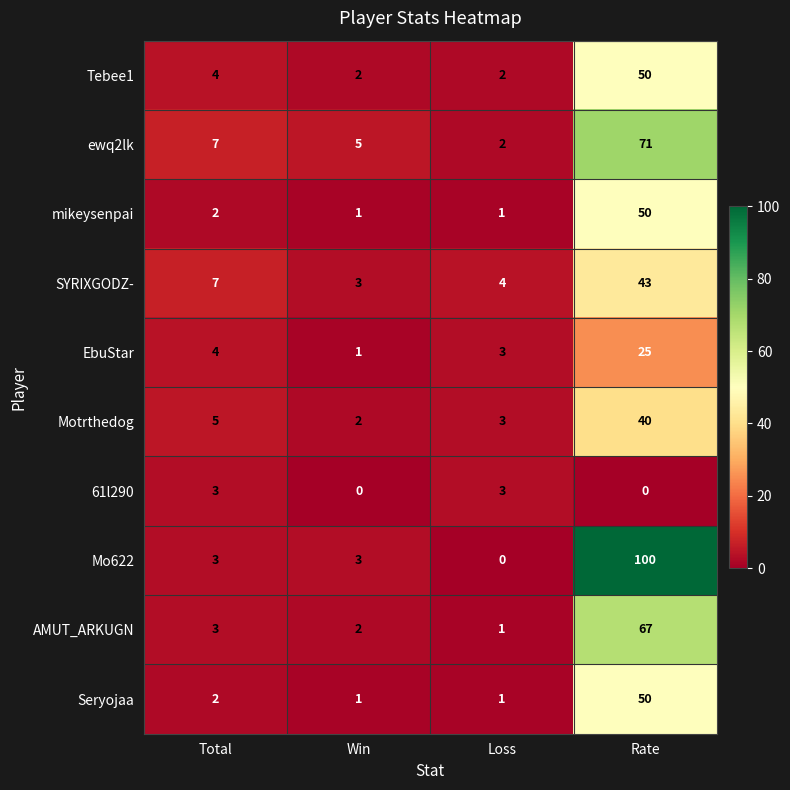

Rank the categories by ewq2lk value from highest to lowest.

Rate, Total, Win, Loss